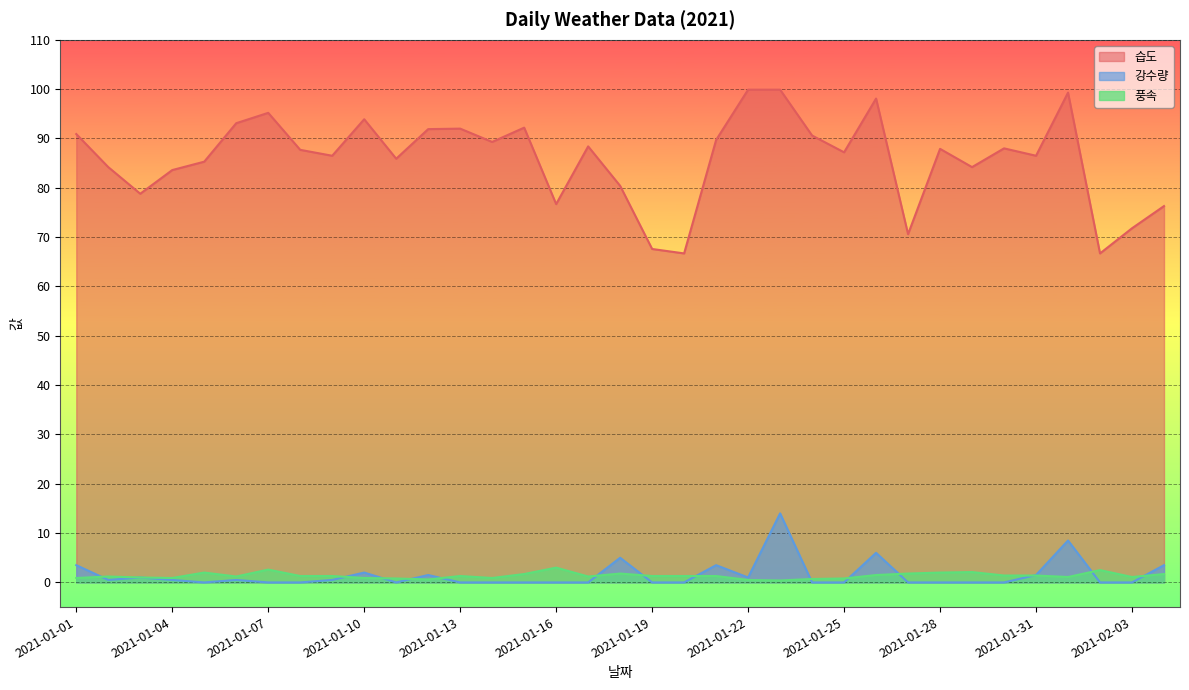

How many lines are shown in the chart?

3